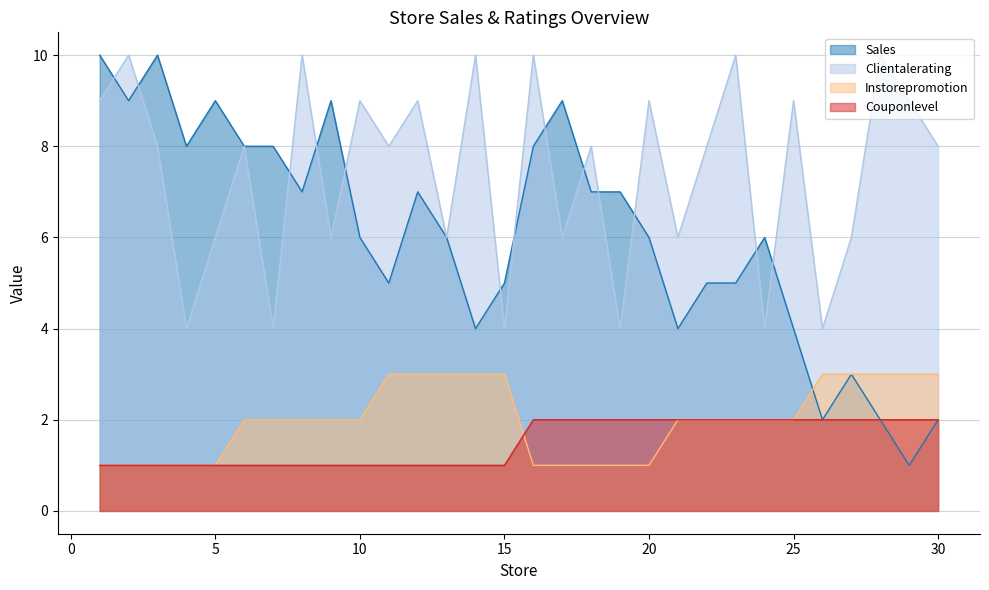

Does the chart display data point markers on the line(s)?

No